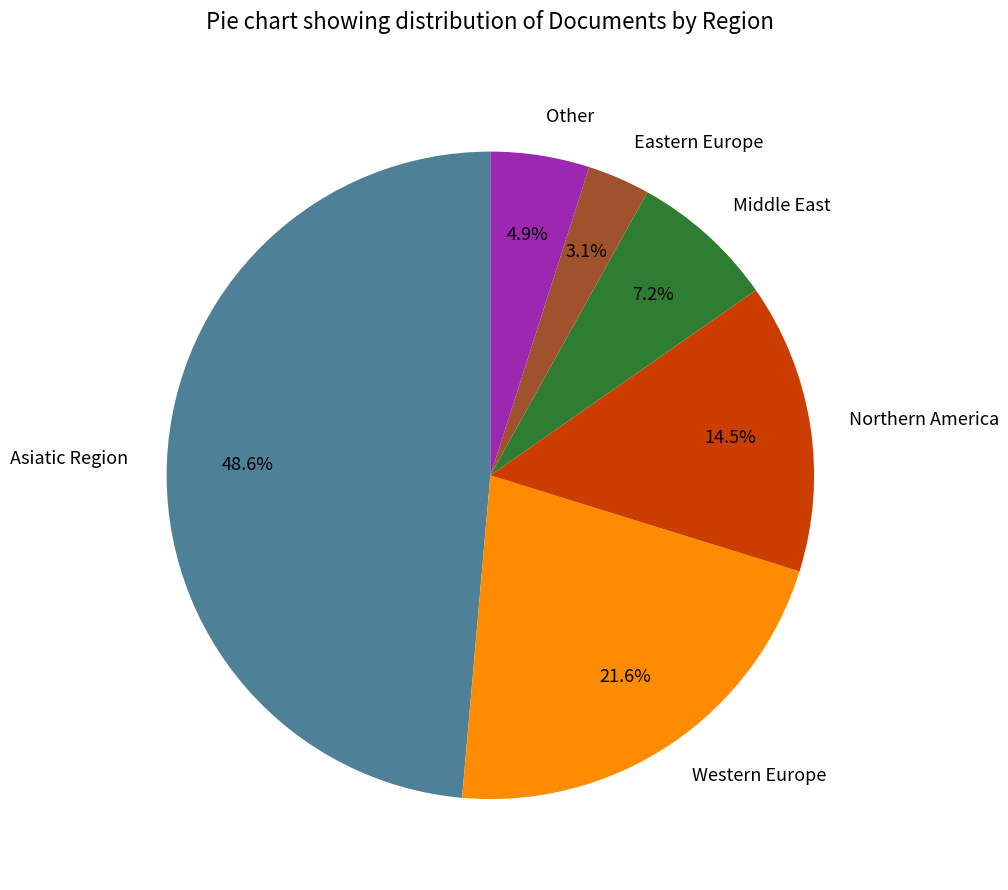

Is there any slice that represents more than half of the pie?

No